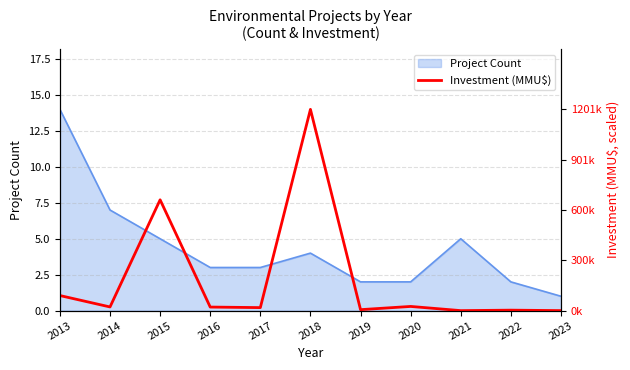

At which label does Project Count reach its minimum?

2023